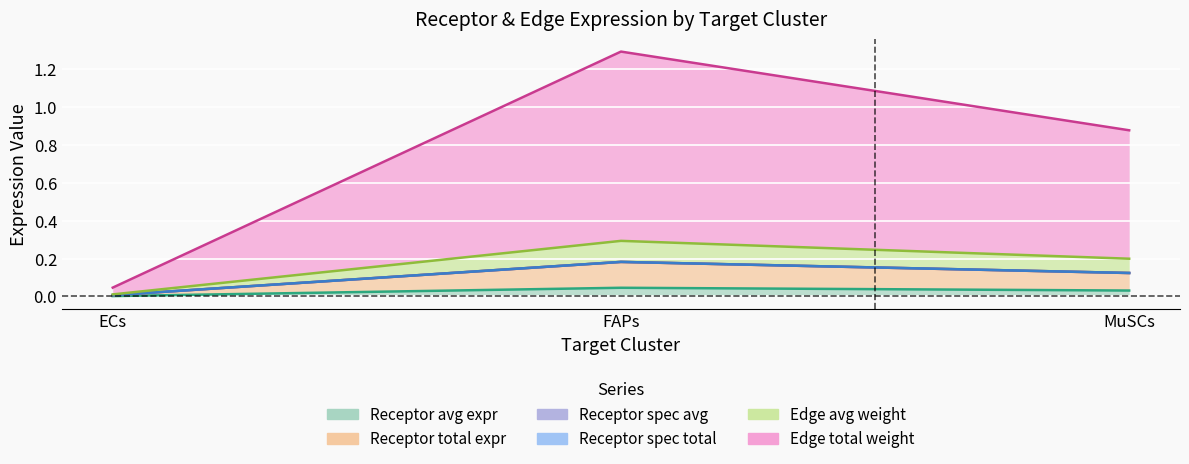

Which has a higher value, FAPs or ECs?

FAPs